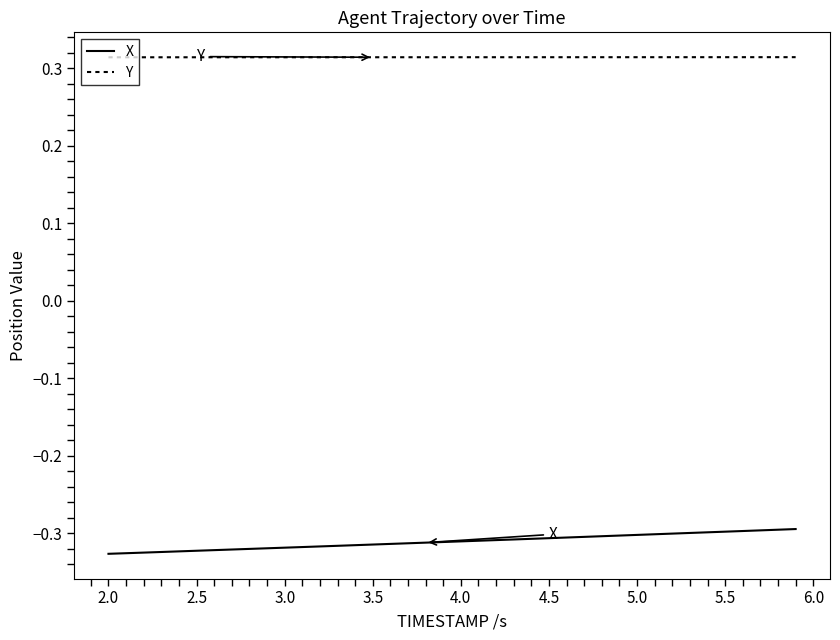

True or false: X and Y intersect in this chart.

False